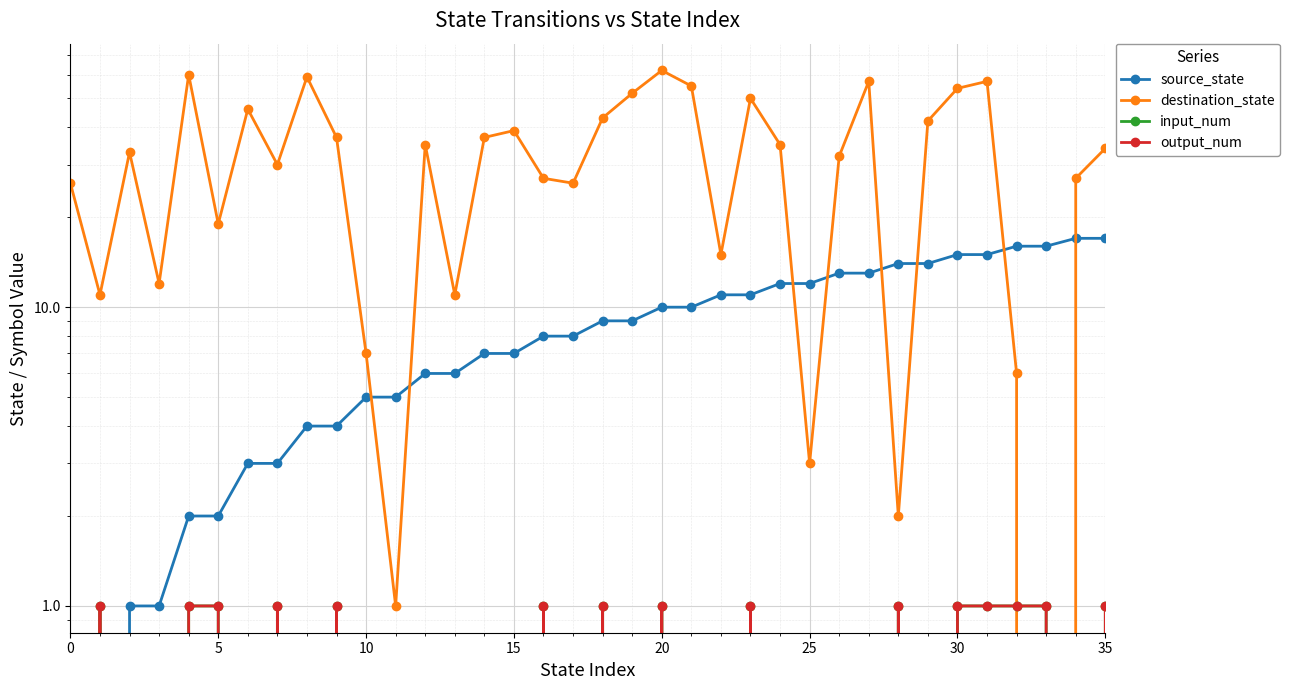

Which category has the highest value in the output_num series?

5